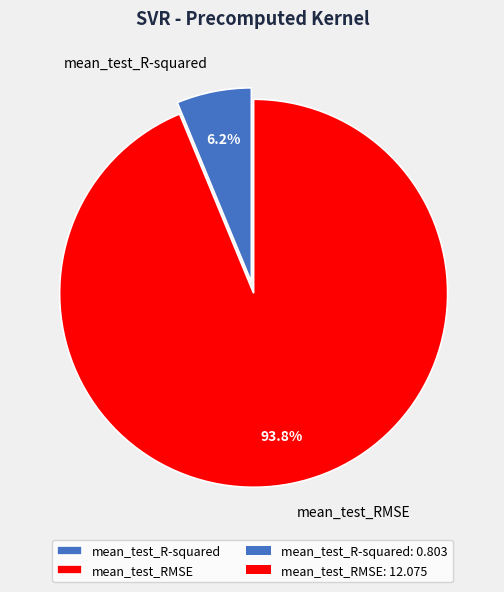

Which category has the smallest portion of the pie?

mean_test_R-squared